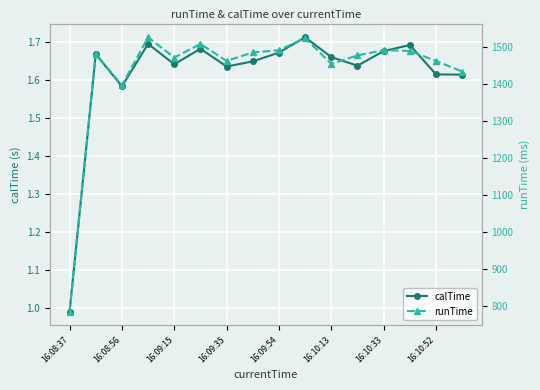

What is the greatest value displayed?

1526.0